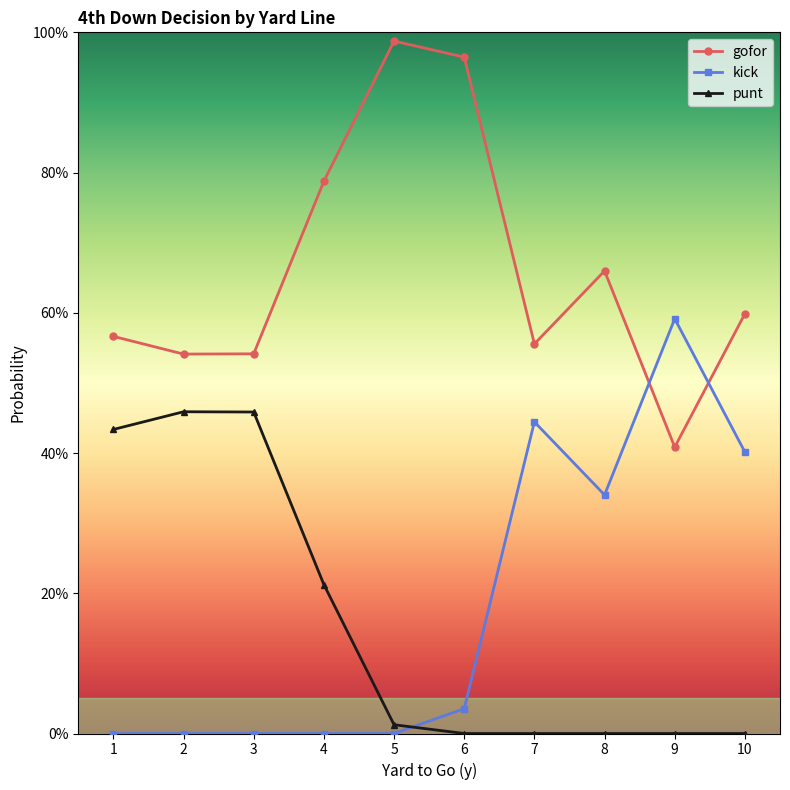

True or false: kick has a value of 0.0 at 1.

True